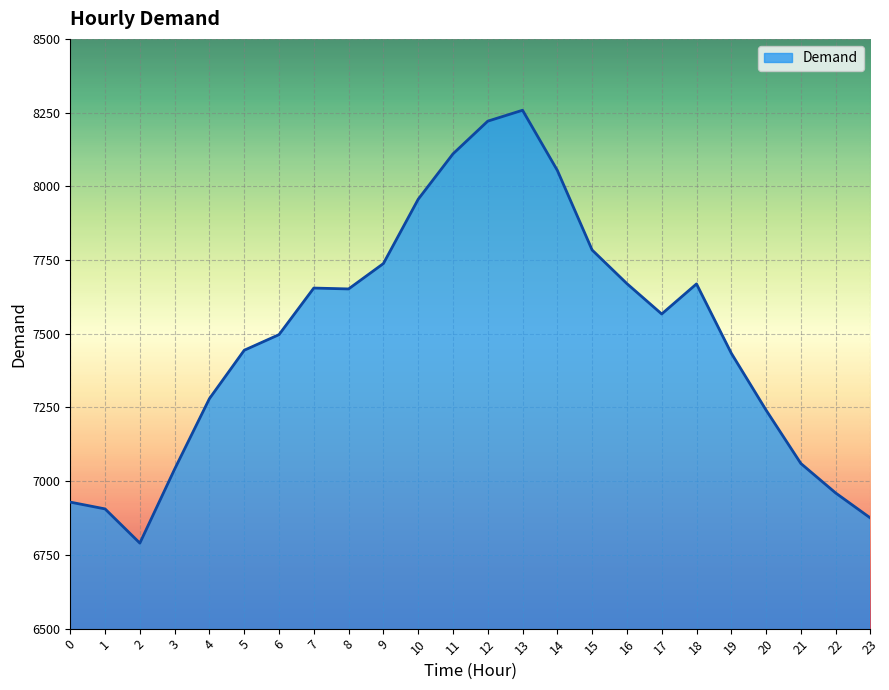

What is the greatest value displayed?

8258